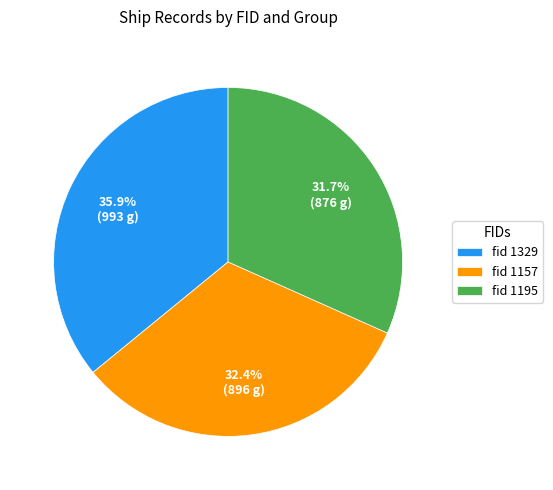

Combined, do fid 1329 and fid 1195 account for over 50%?

Yes